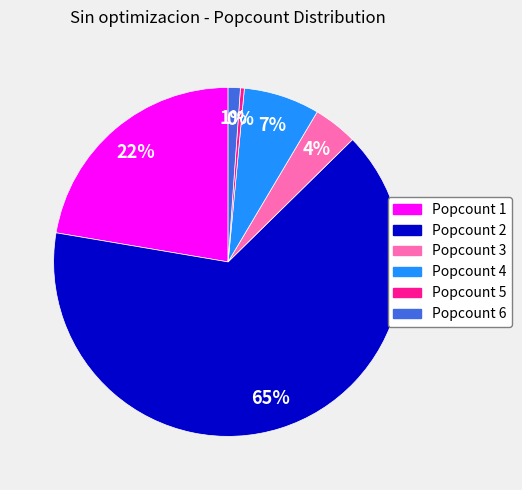

What is the smallest slice in the pie chart?

Popcount 5